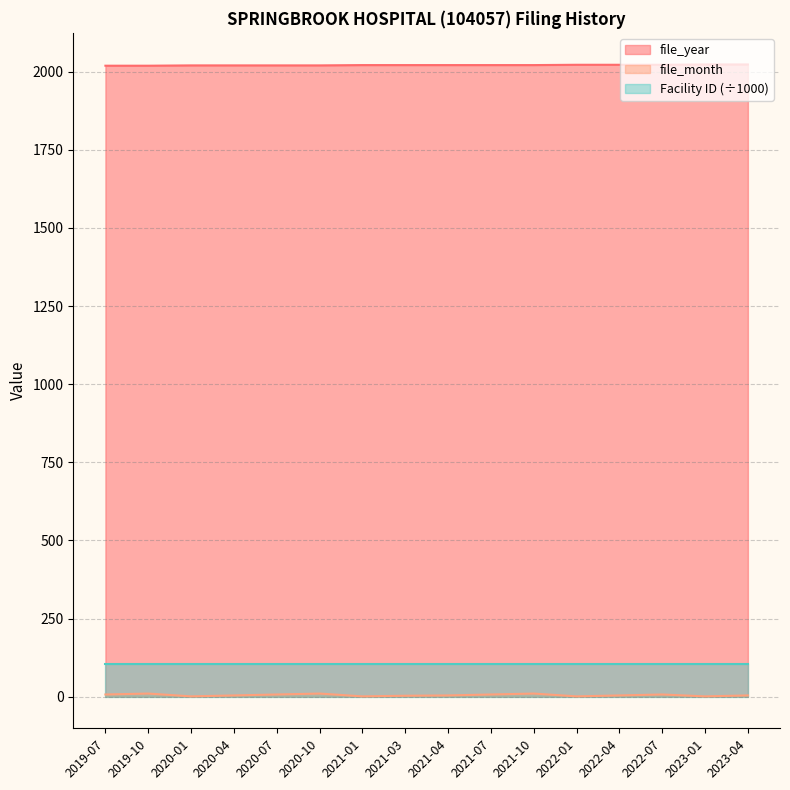

True or false: file_year and file_month intersect in this chart.

False